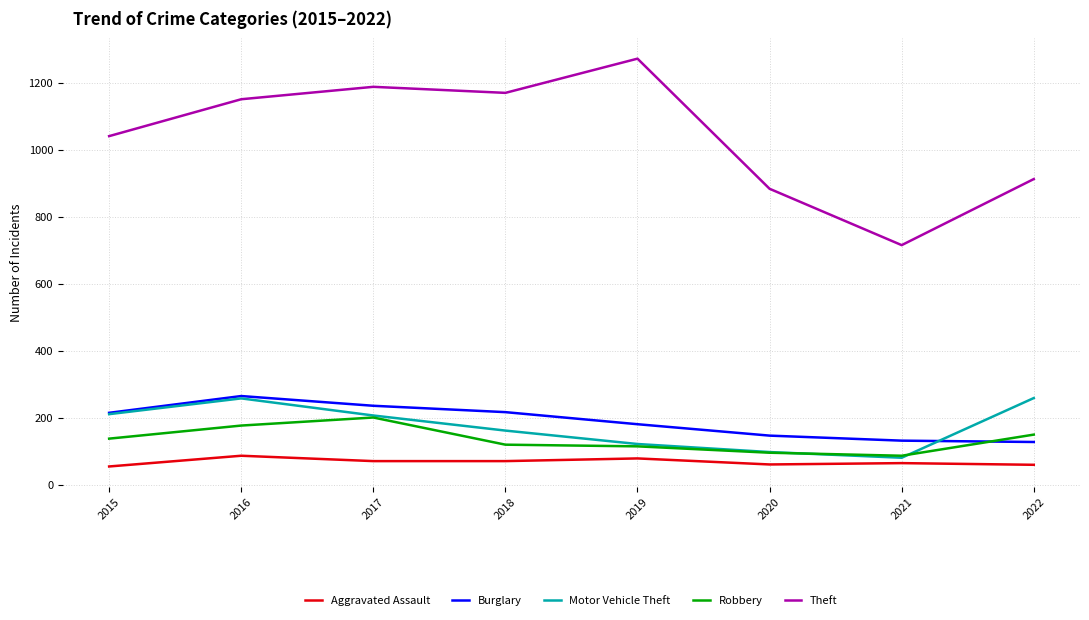

True or false: Burglary and Theft intersect in this chart.

False